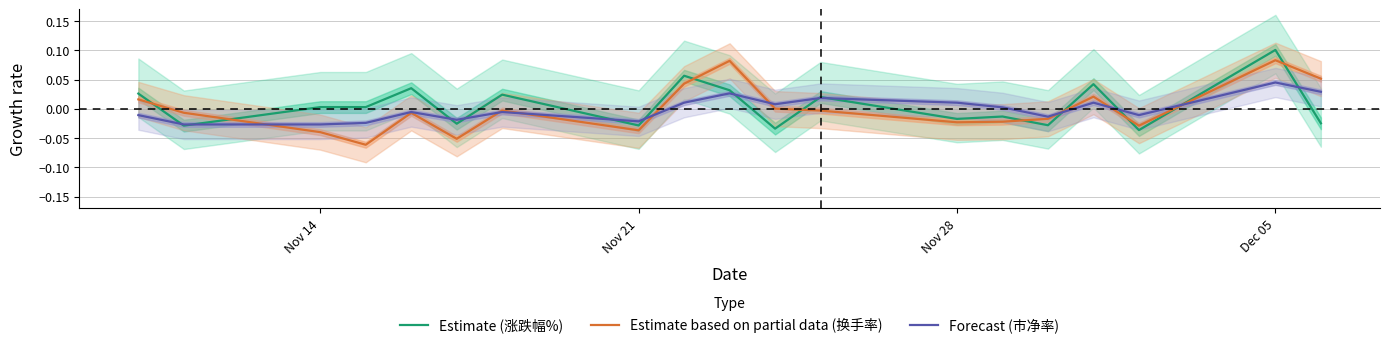

How many times do Estimate (涨跌幅%) and Estimate based on partial data (换手率) cross each other?

9